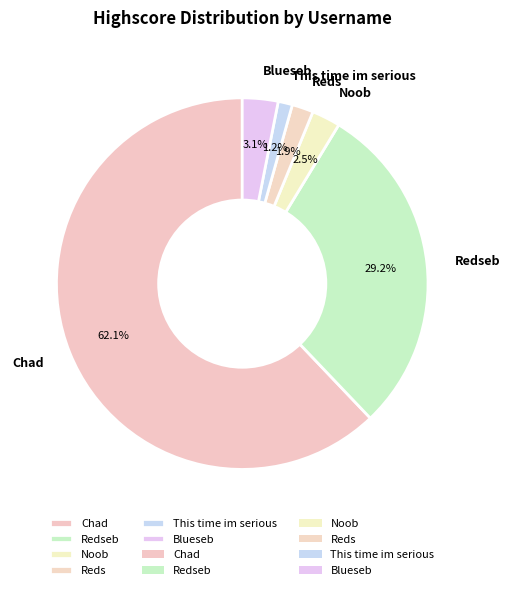

Count the number of slices in the pie.

6